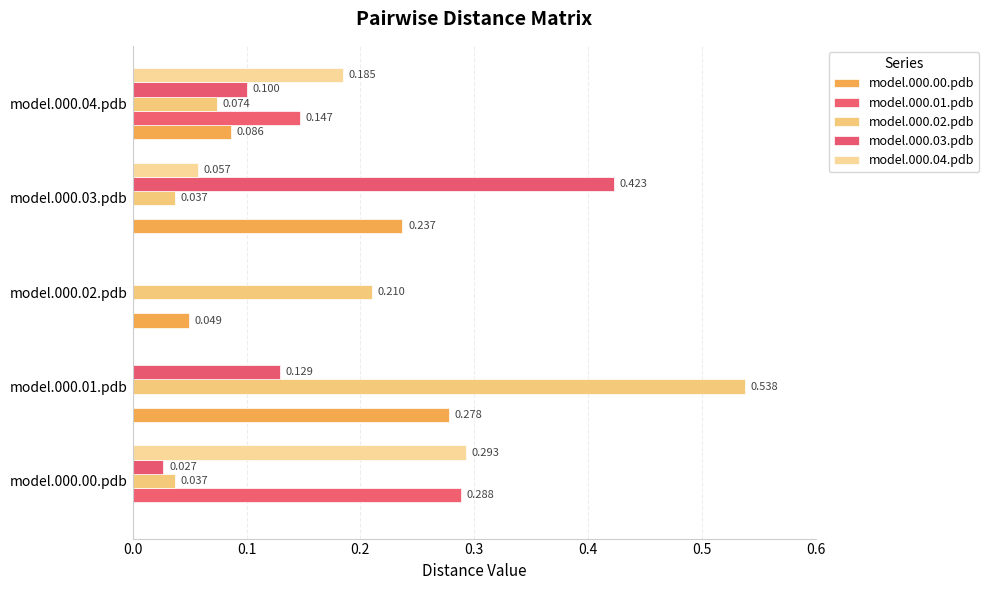

How many values in the model.000.00.pdb series exceed 0?

4